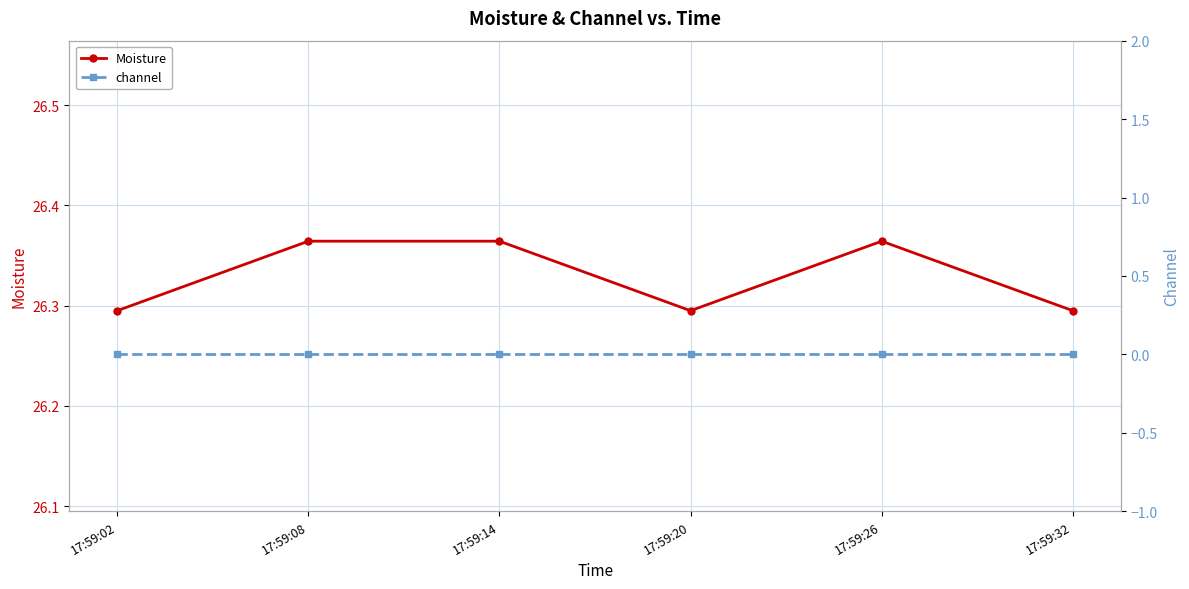

Rank the series by their average value, from highest to lowest.

Moisture, channel